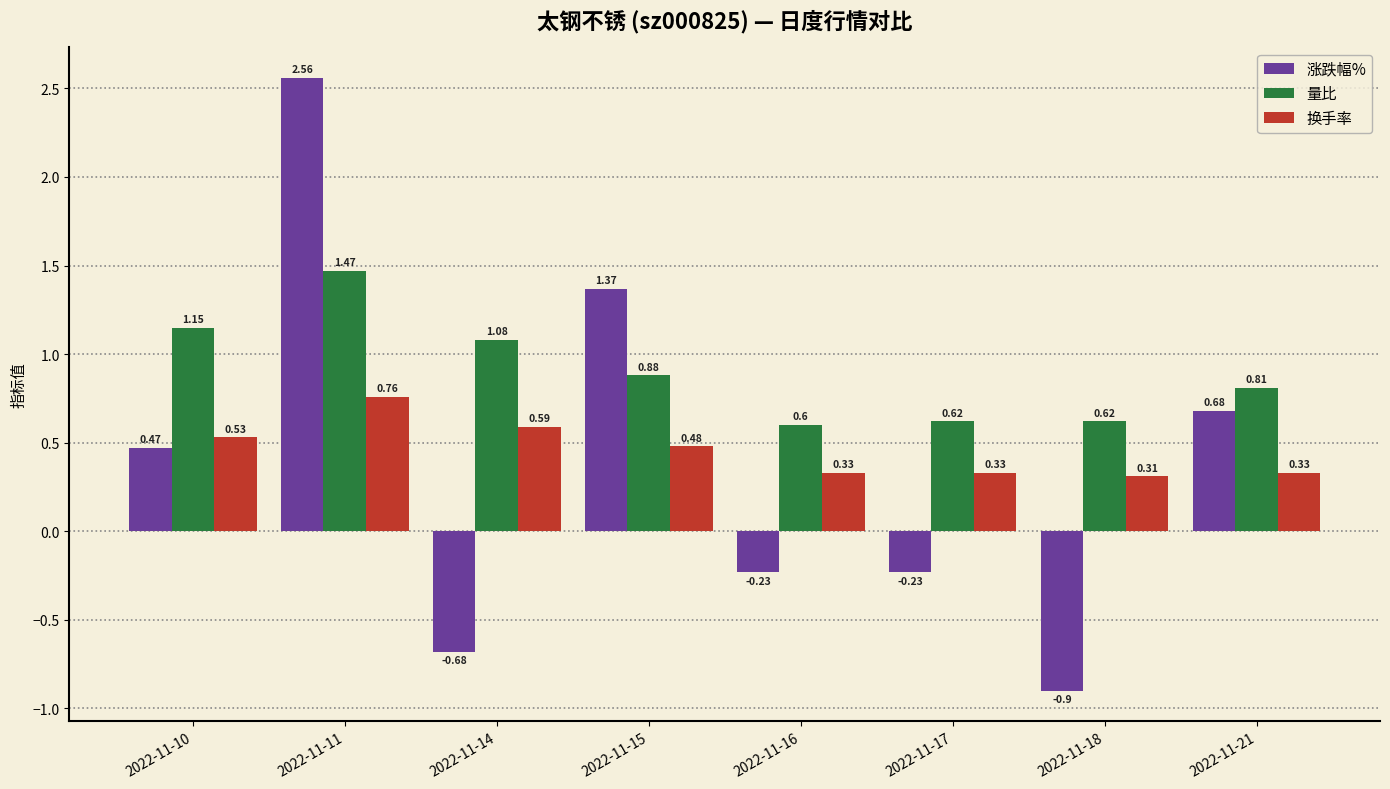

What is the average value of the 涨跌幅% series?

0.4